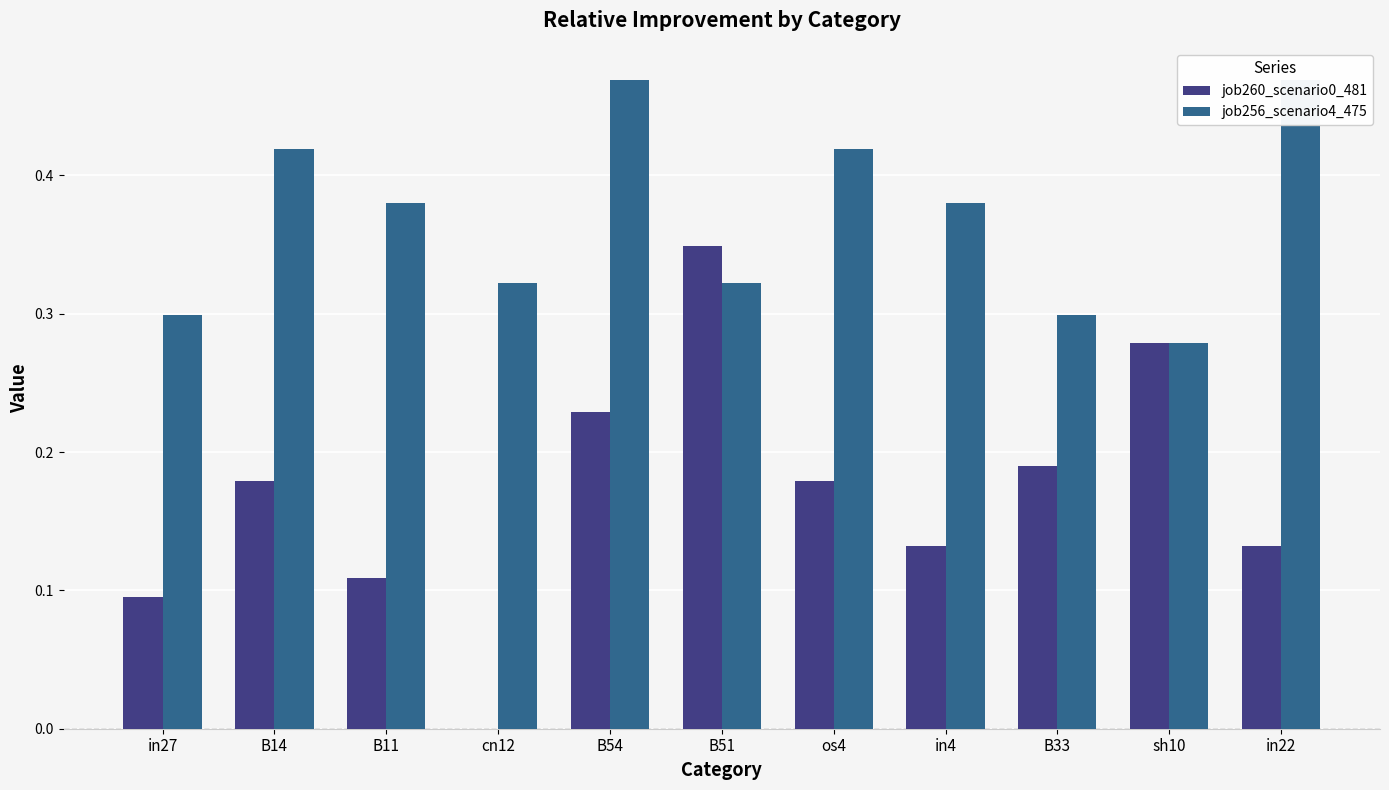

Is the value of job260_scenario0_481 at B54 greater than the value of job256_scenario4_475 at B14?

No